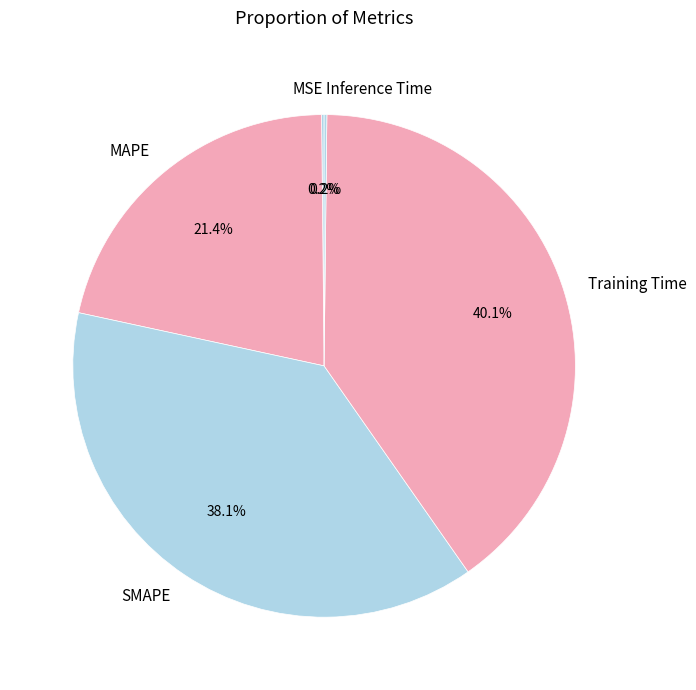

Does any single category account for the majority?

No